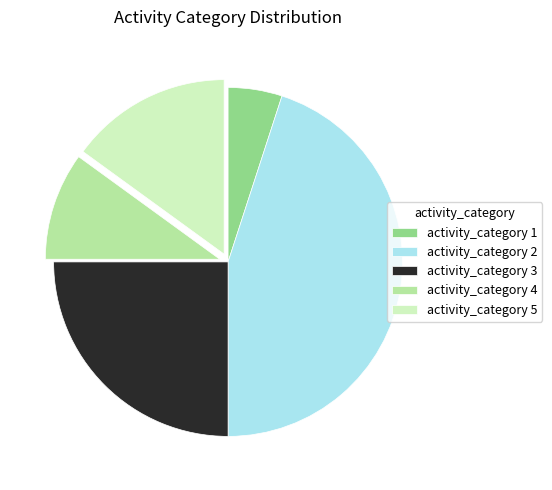

What is the largest slice in the pie chart?

activity_category 2